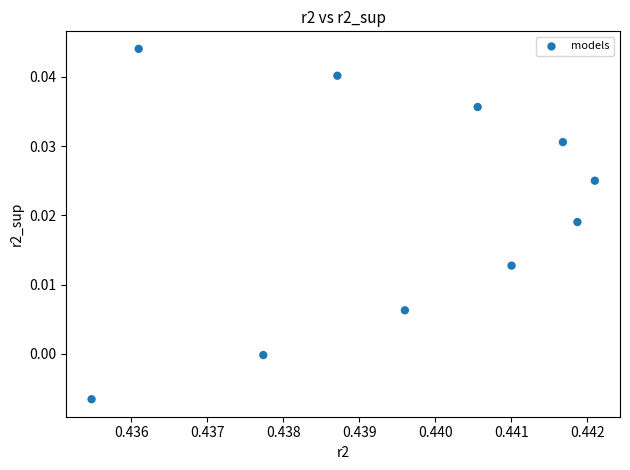

What is the average X value?

0.4